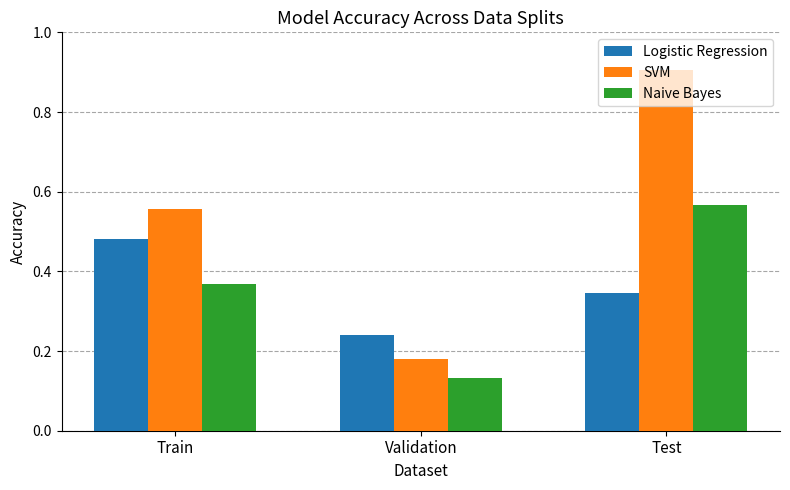

The value of SVM at Test is 0.6. True or false?

False